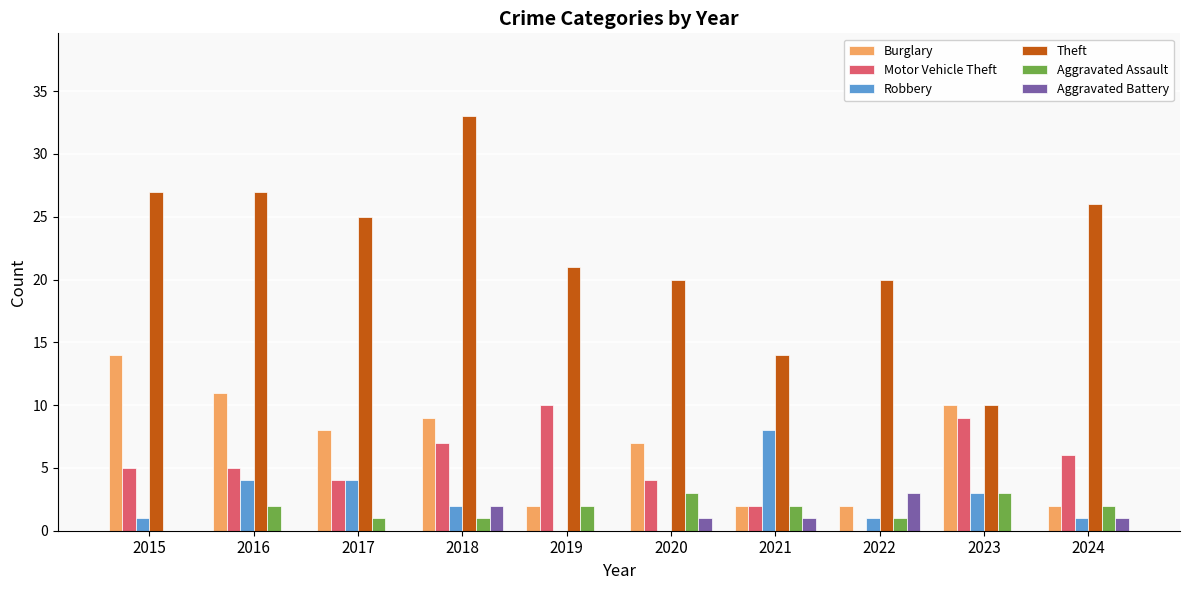

The value of Motor Vehicle Theft at 2023 is 12. True or false?

False